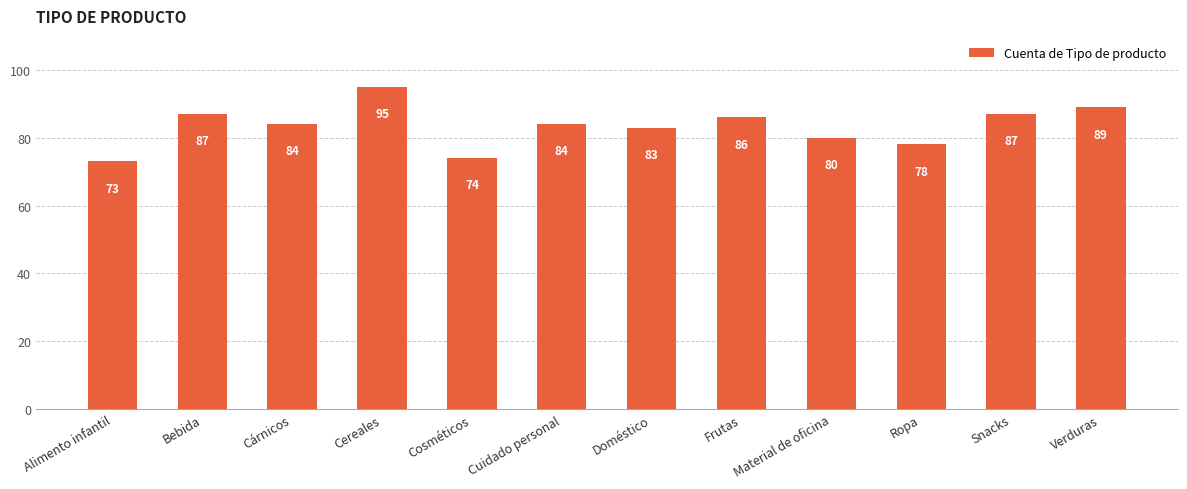

What is the average value?

83